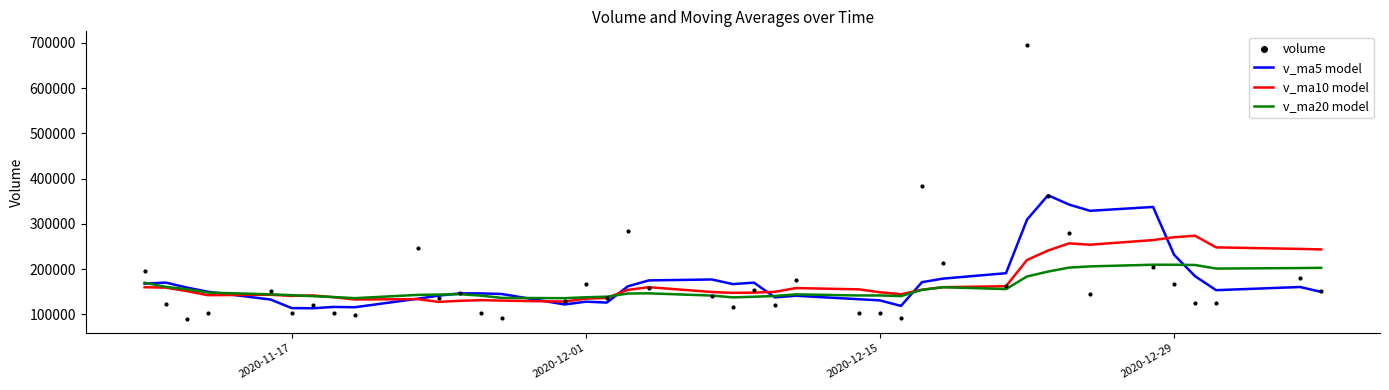

At how many categories does at least one series exceed 673765?

1